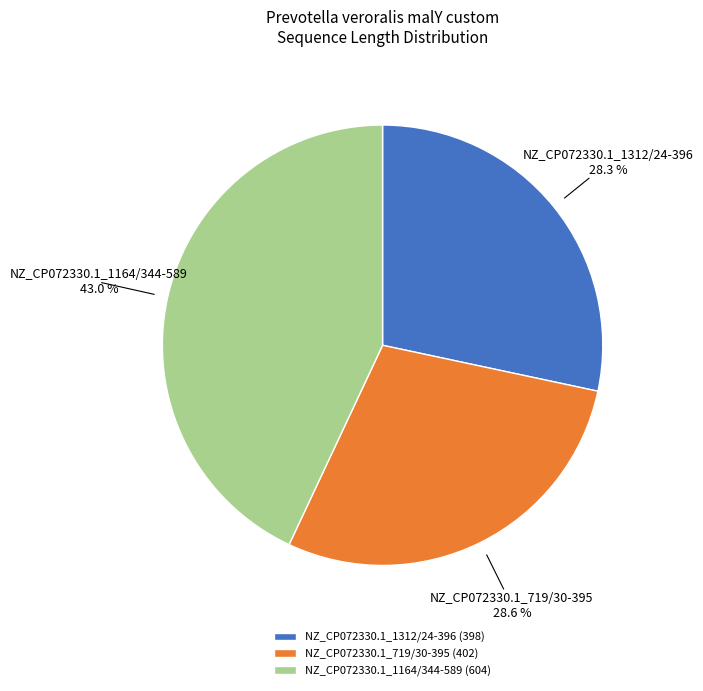

What percentage do NZ_CP072330.1_1312/24-396 and NZ_CP072330.1_1164/344-589 together represent?

71.4%